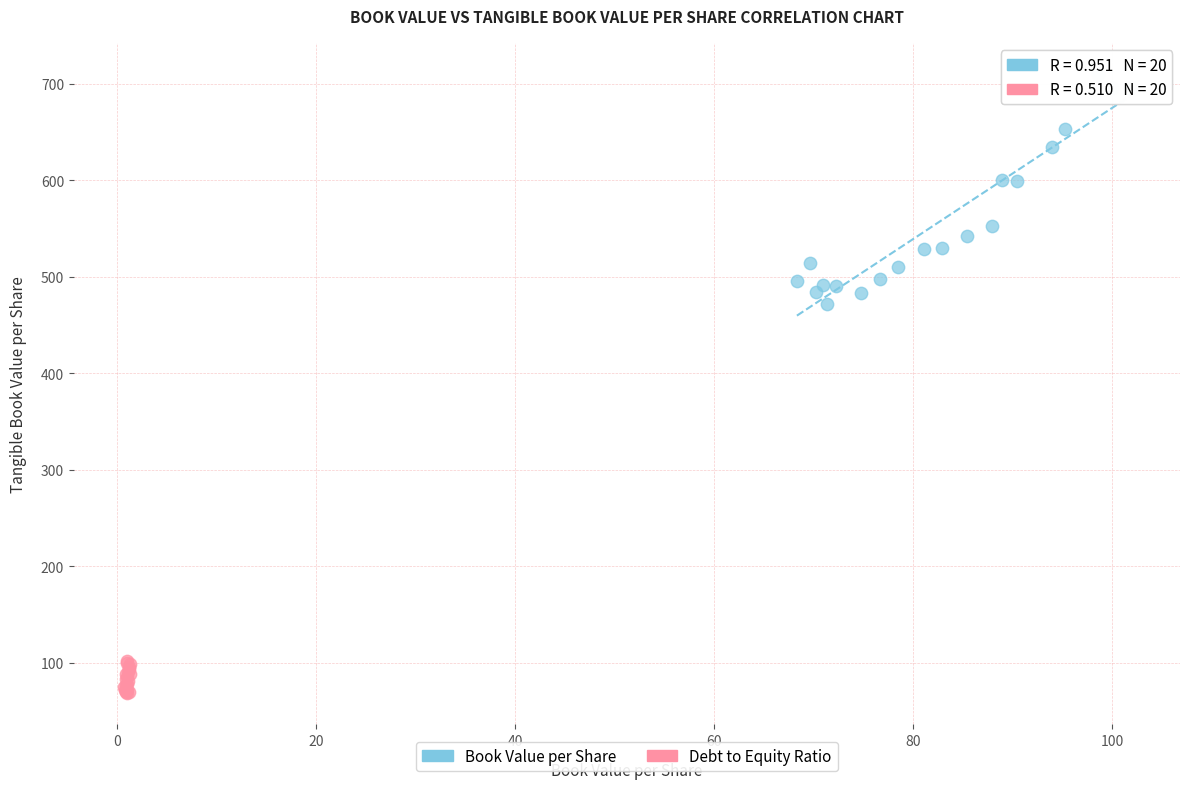

Which series contains the lowest Y value?

Debt to Equity Ratio